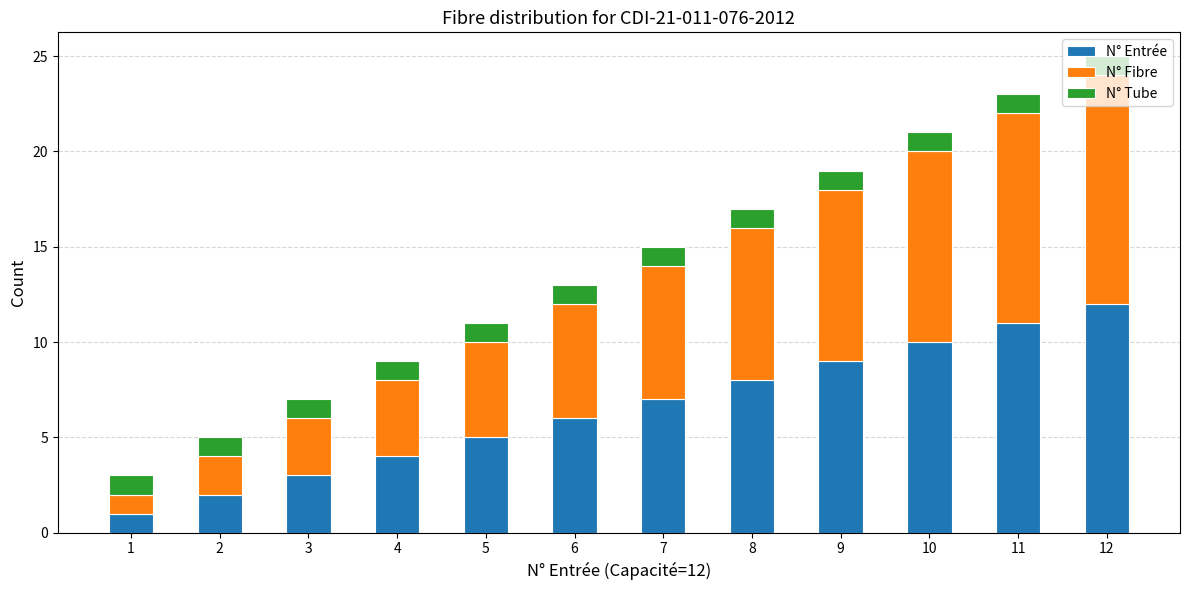

At which label is N° Entrée closest to 6?

6